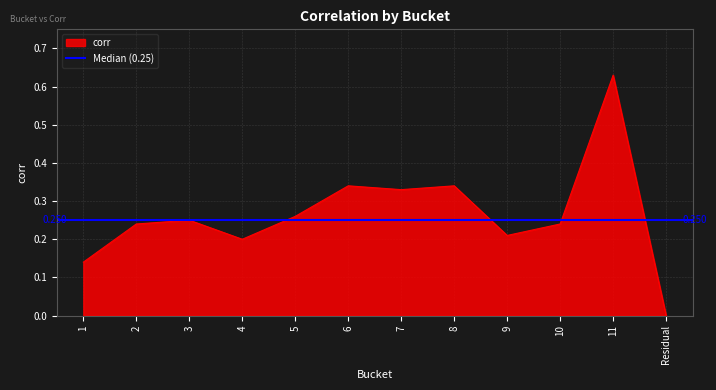

Reading right to left, what are all the values shown in this chart?

Residual=0.0	11=0.6	10=0.2	9=0.2	8=0.3	7=0.3	6=0.3	5=0.3	4=0.2	3=0.2	2=0.2	1=0.1